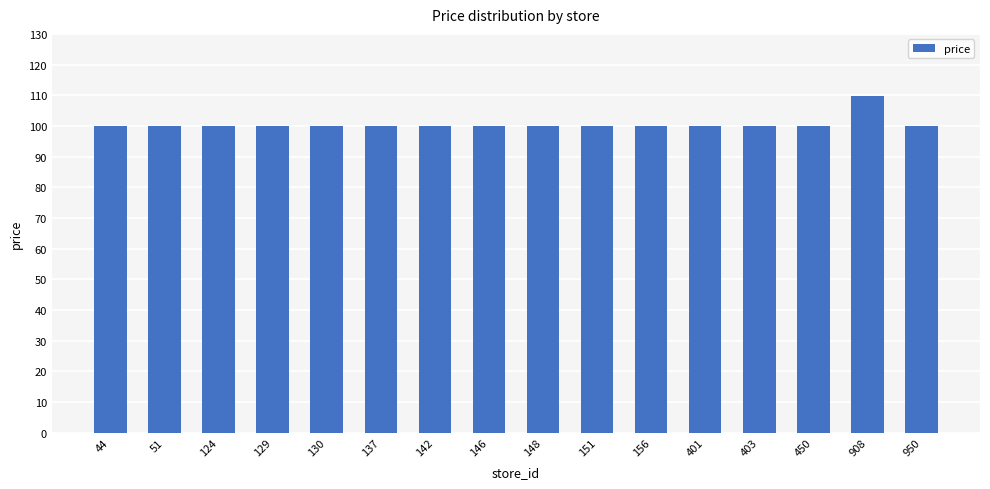

True or false: the data shows 161.2 at 142.

False